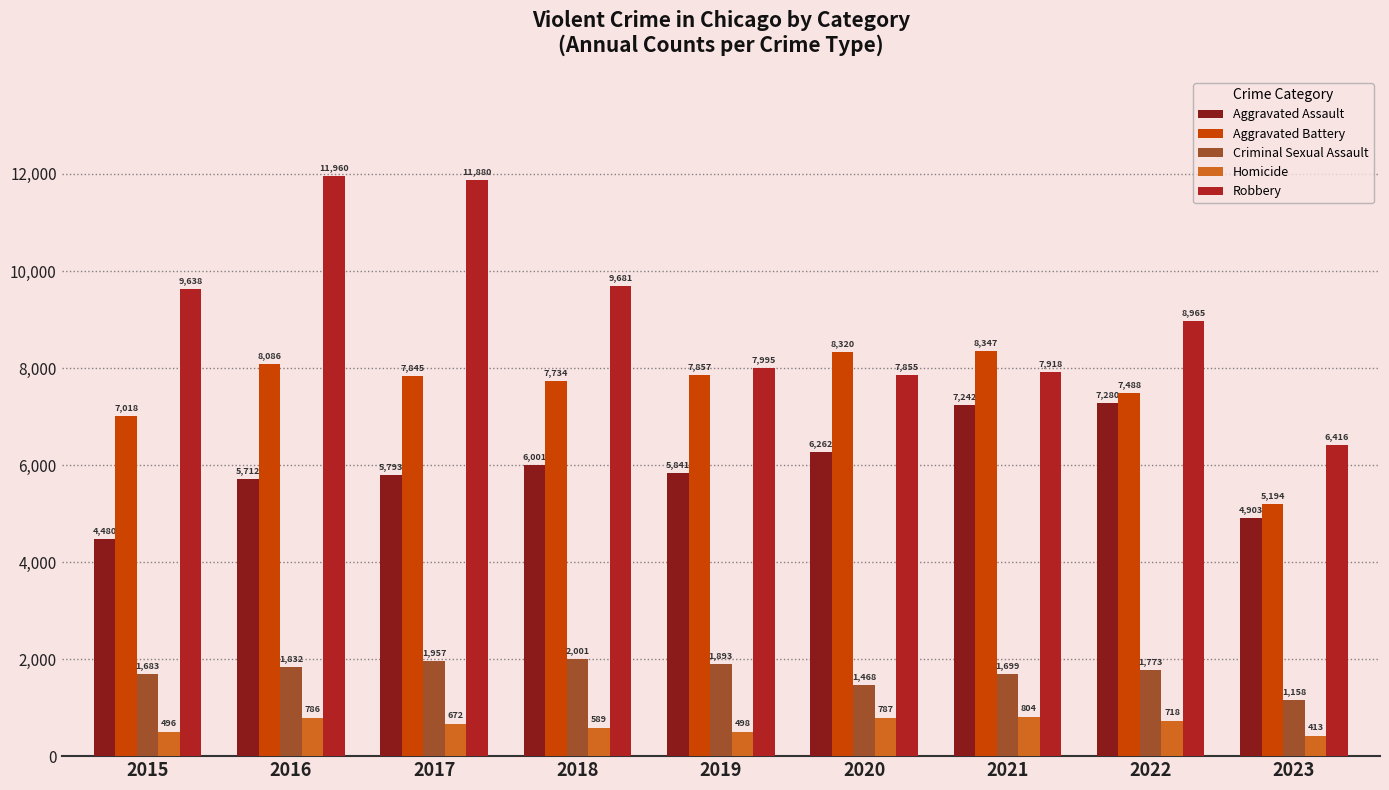

What is the average value of the Criminal Sexual Assault series?

1718